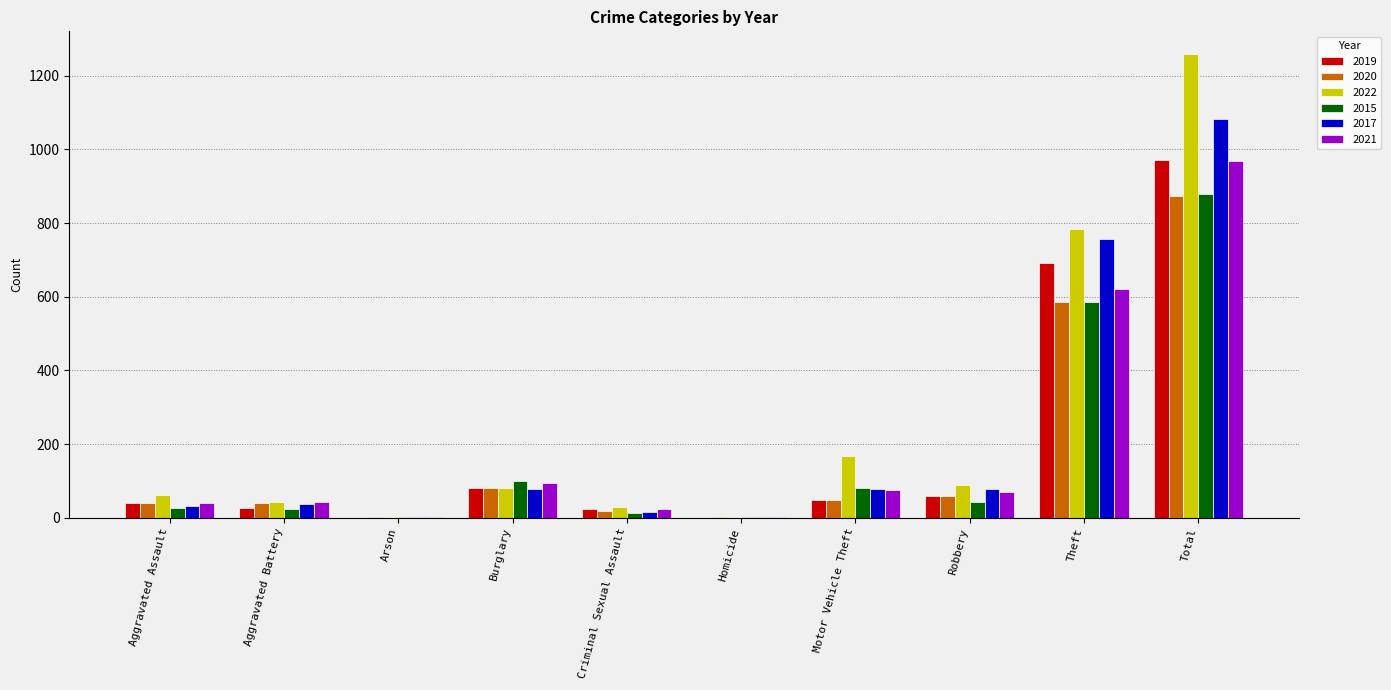

True or false: 2019 has a value of 461 at Theft.

False